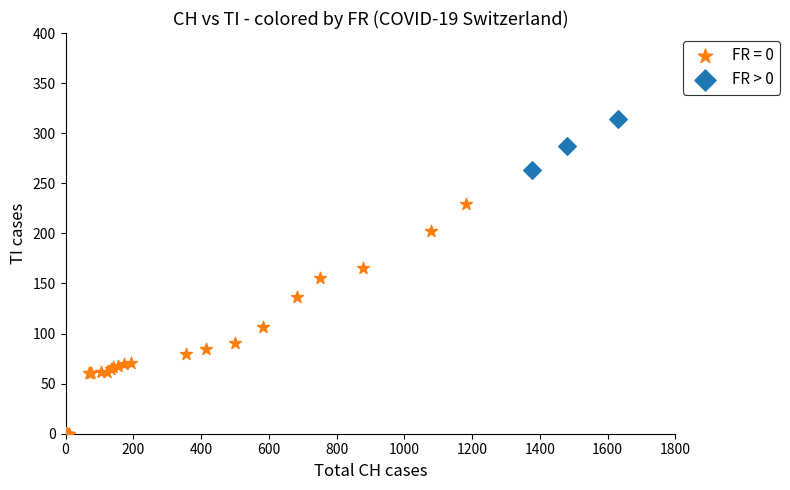

Which series reaches the maximum Y coordinate?

FR > 0